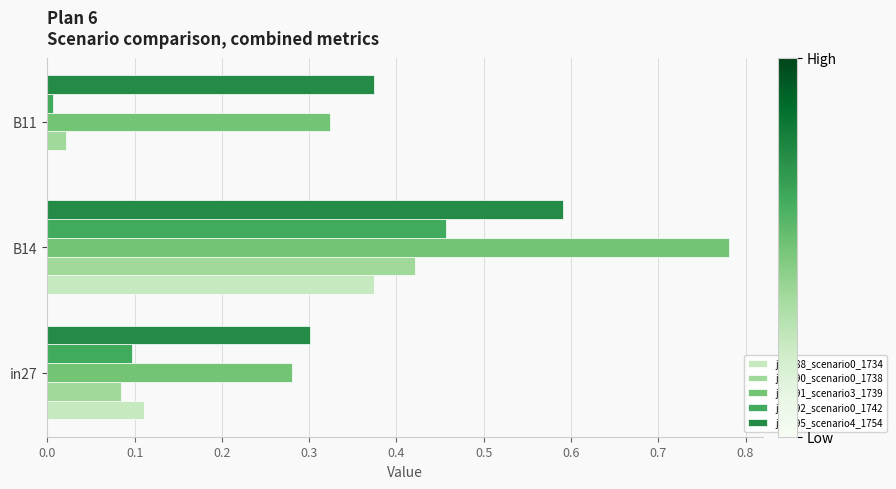

Is the value of job792_scenario0_1742 at in27 greater than the value of job795_scenario4_1754 at B14?

No